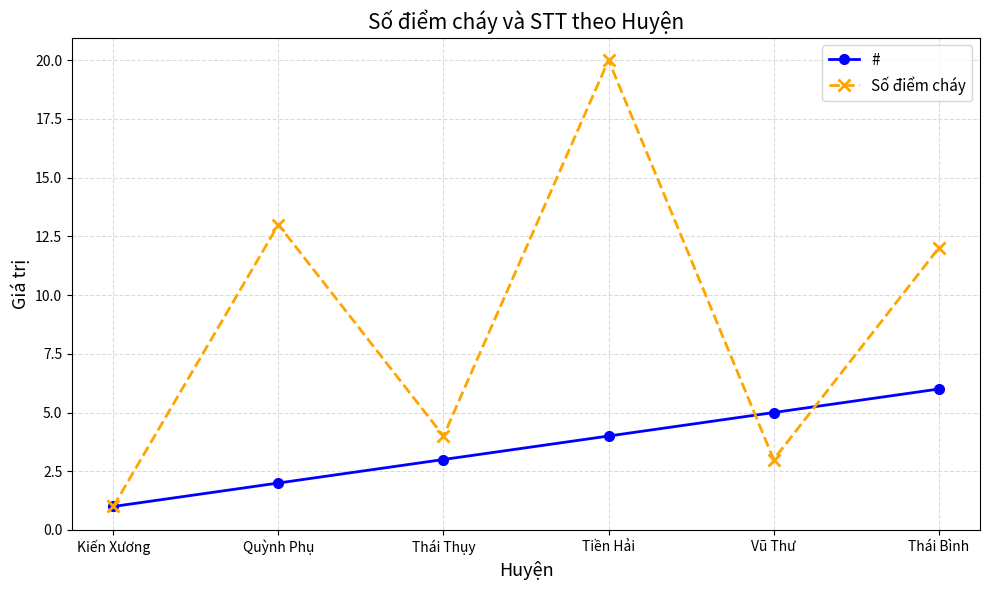

Which series has the largest range (max minus min)?

Số điểm cháy